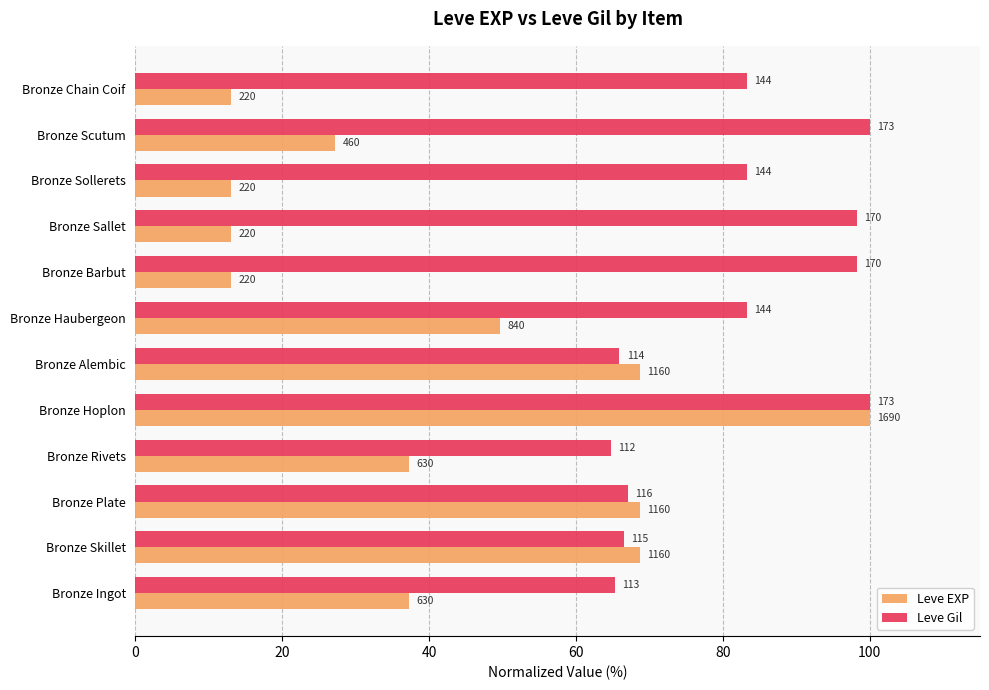

Which series has the largest range (max minus min)?

Leve EXP